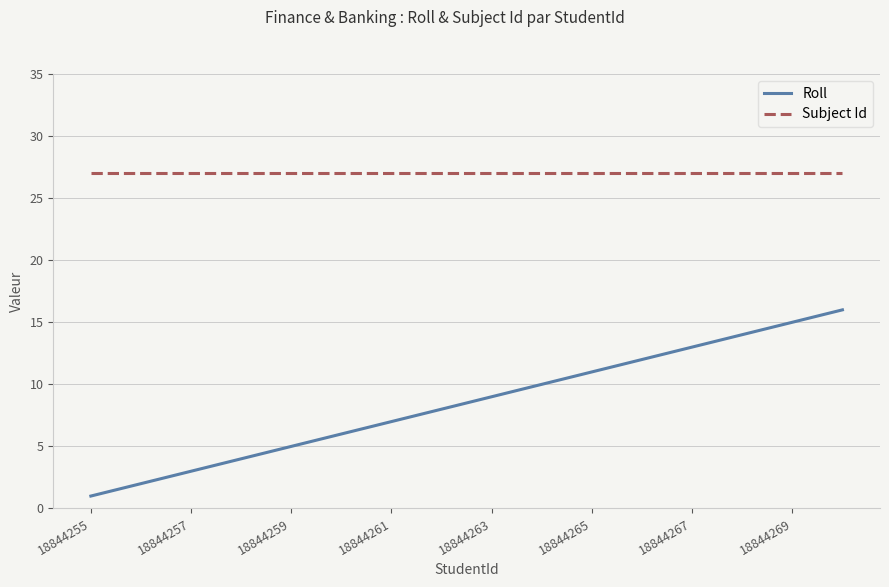

What are all the series names shown in the legend?

Roll, Subject Id